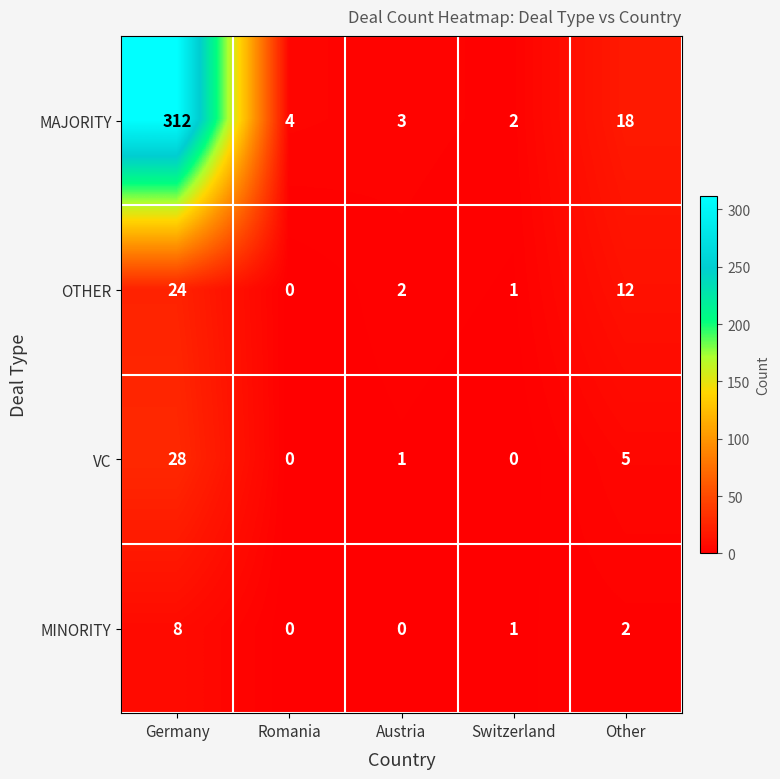

At Germany, list the series in order from smallest to largest.

MINORITY, OTHER, VC, MAJORITY